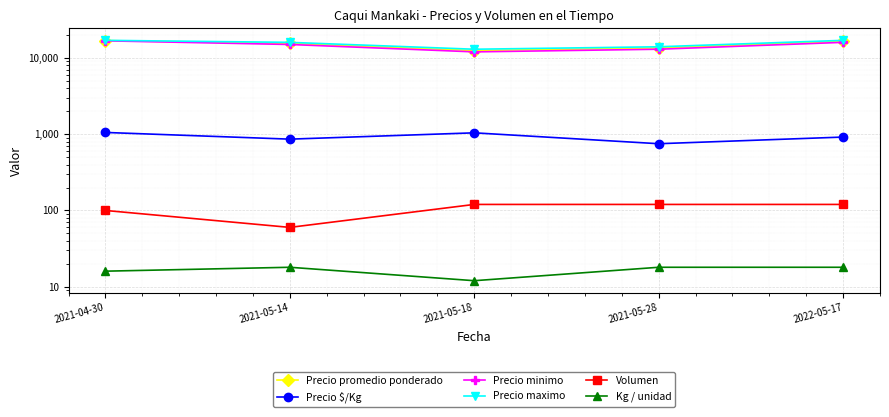

What is the total value across all series at 2022-05-17?

50555